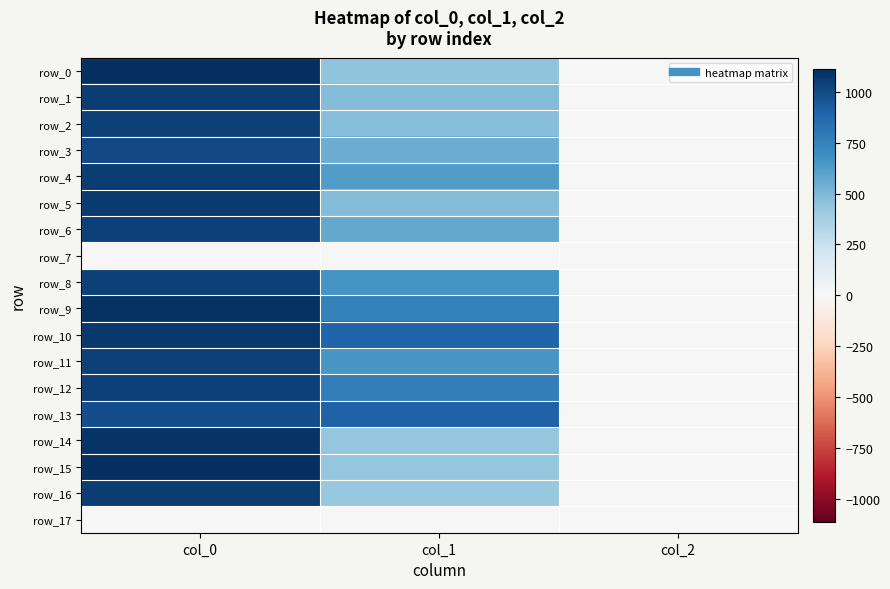

Is it true that row_8 equals 2.0 at col_2?

True